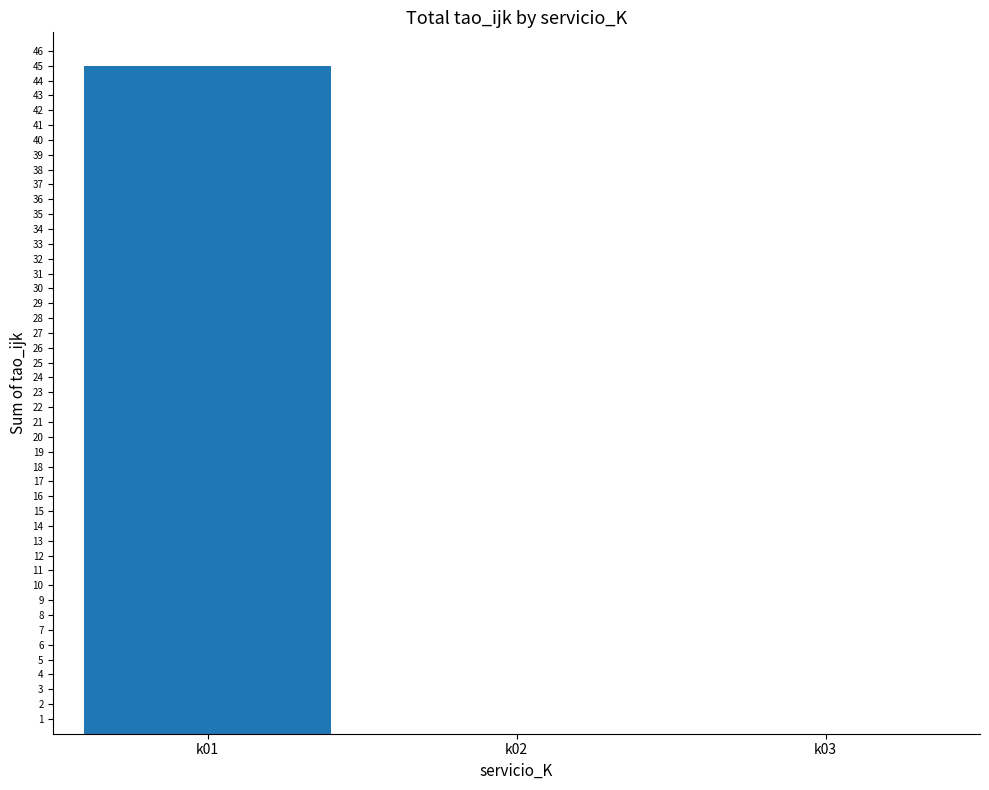

The value at k01 is 45. True or false?

True